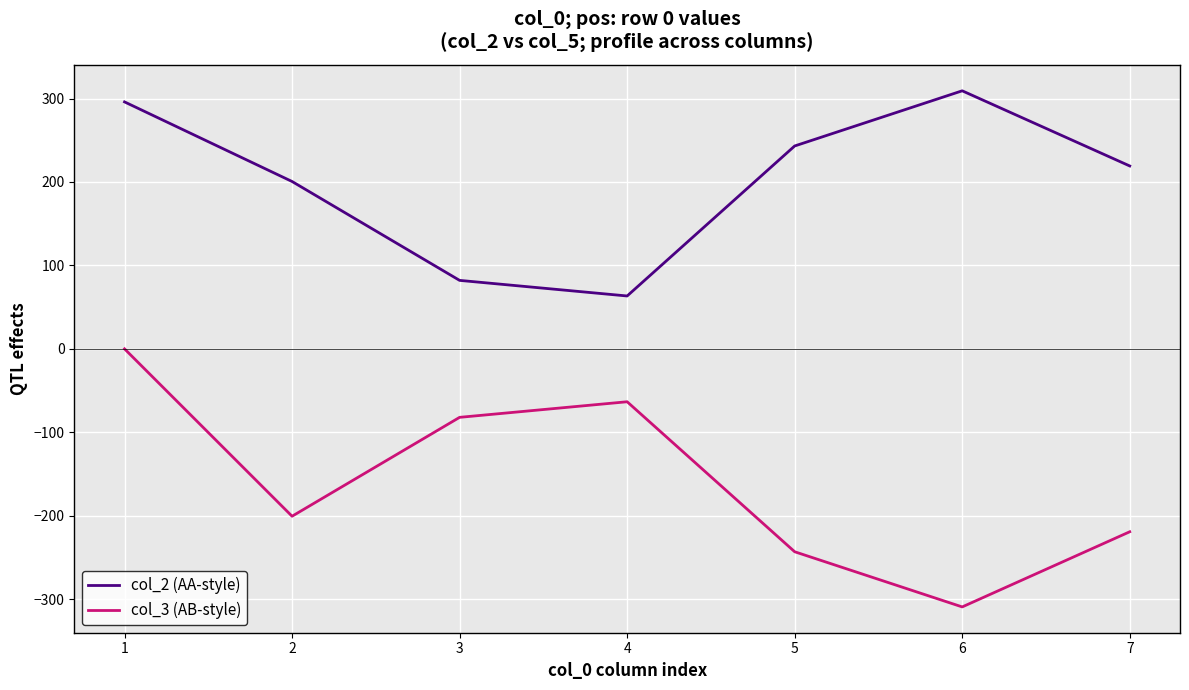

The col_3 (AB-style) series shows -137.0 at 1. True or false?

False